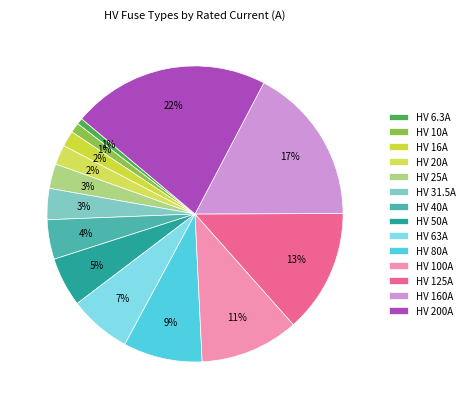

Does any single category account for the majority?

No